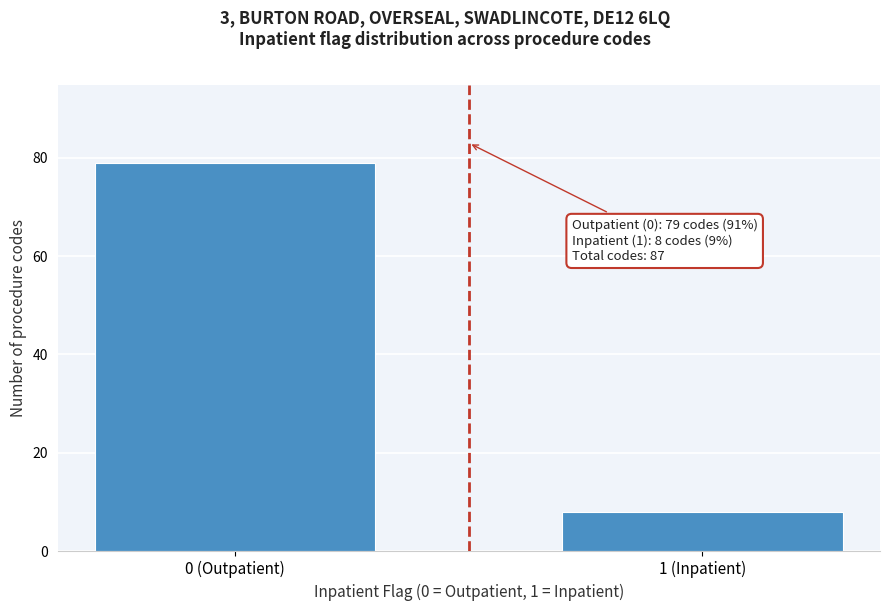

Reading right to left, what are all the values shown in this chart?

1 (Inpatient)=8	0 (Outpatient)=79